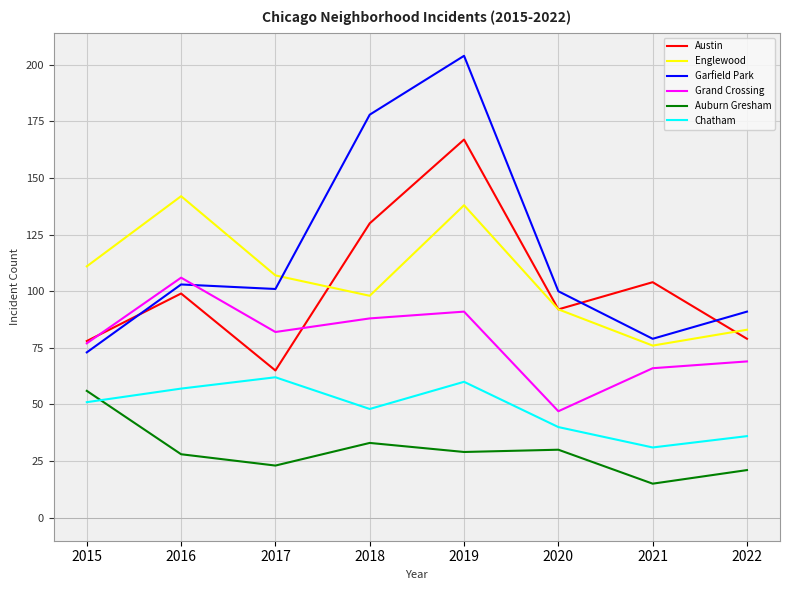

Which series has the largest total across all categories?

Garfield Park